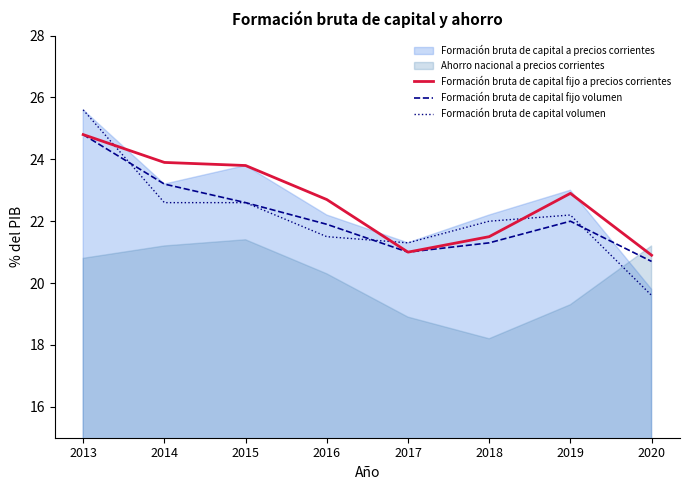

Between which two adjacent categories do Formación bruta de capital fijo a precios corrientes and Formación bruta de capital volumen first intersect?

2013 and 2014